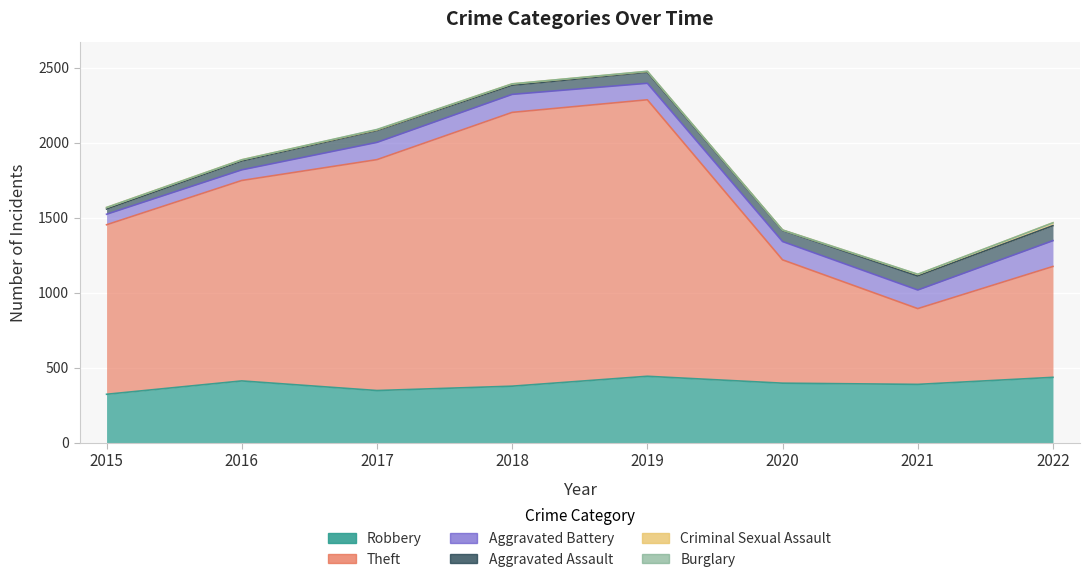

At 2017, list the series in order from smallest to largest.

Burglary, Criminal Sexual Assault, Aggravated Assault, Aggravated Battery, Robbery, Theft